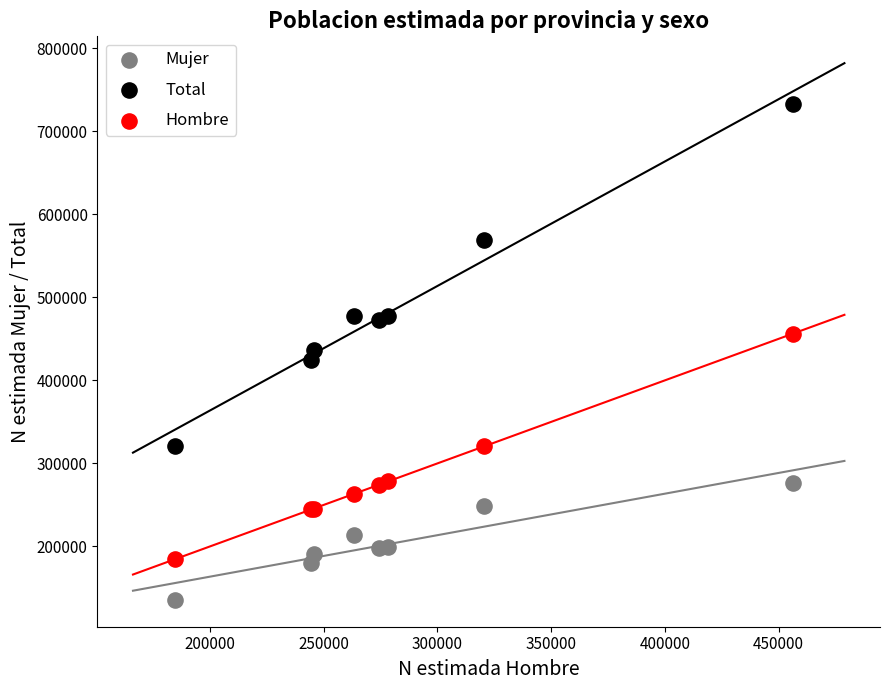

What are all the series names shown in the legend?

Mujer, Total, Hombre